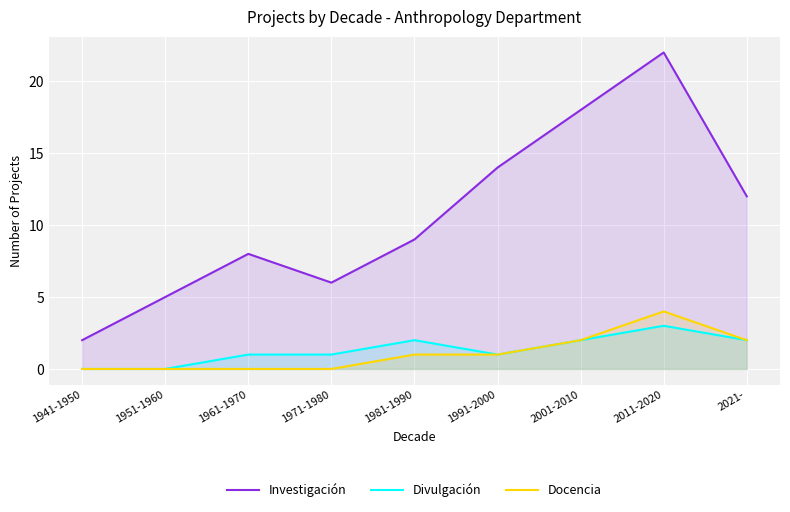

Reading right to left, what are all the values shown in this chart?

Investigación: 12	22	18	14	9	6	8	5	2
Divulgación: 2	3	2	1	2	1	1	0	0
Docencia: 2	4	2	1	1	0	0	0	0